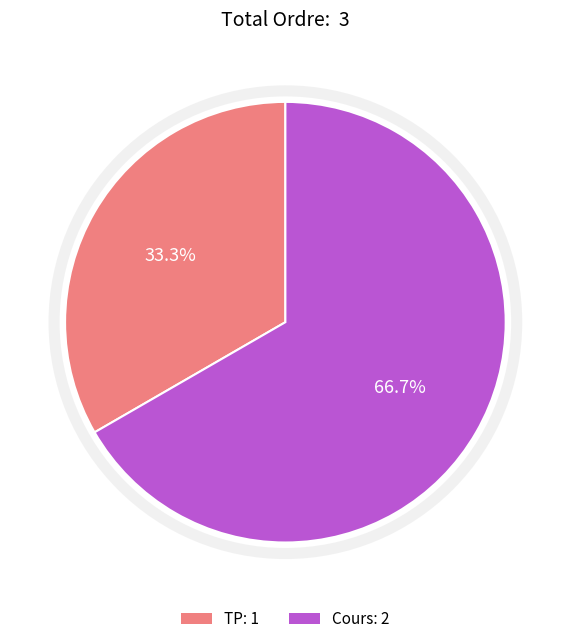

To the nearest percent, what is the average slice percentage?

50%